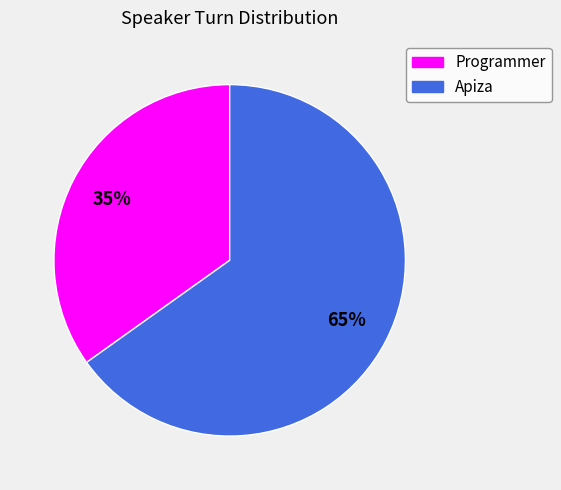

What is the largest slice in the pie chart?

Apiza